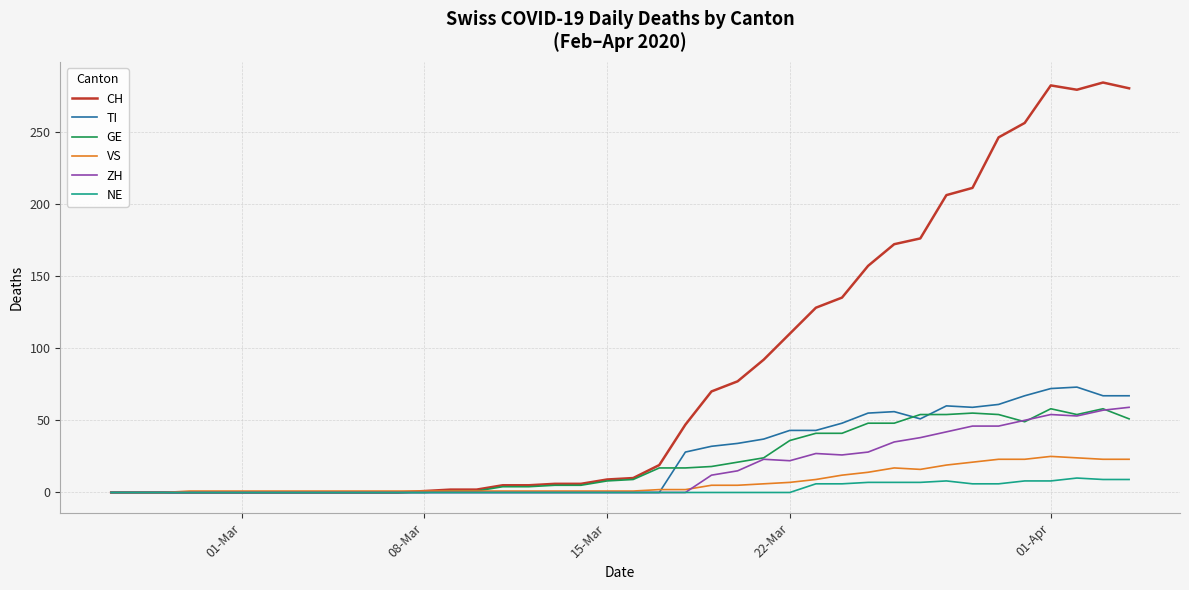

True or false: GE has more than 2 interior local peaks.

True